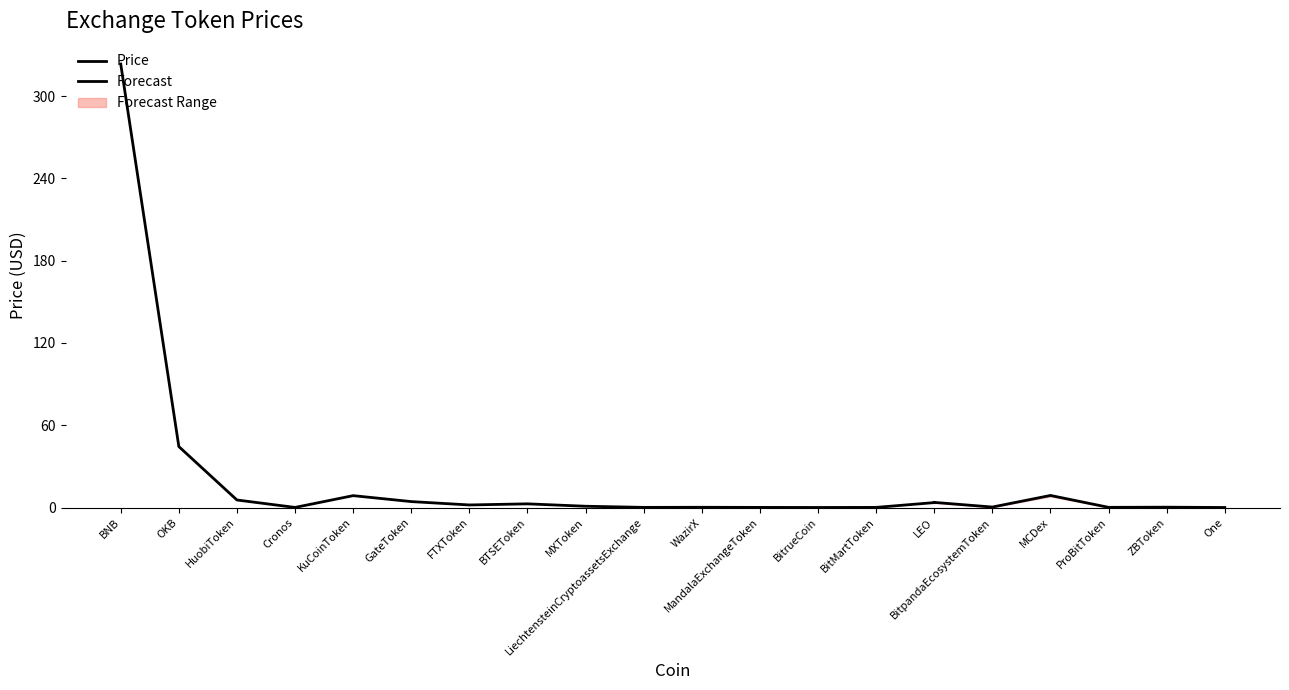

Is this an area chart (filled region under the line)?

No